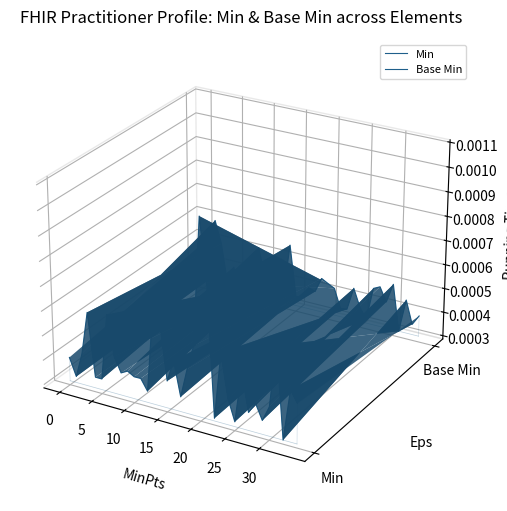

Where is the first local maximum for Min?

15